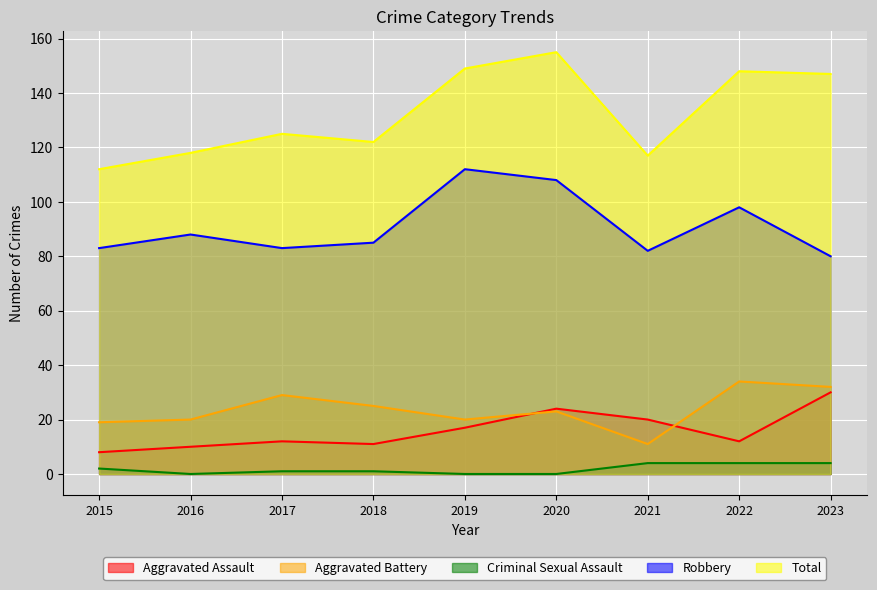

Is it true that Aggravated Battery equals 12 at 2020?

False